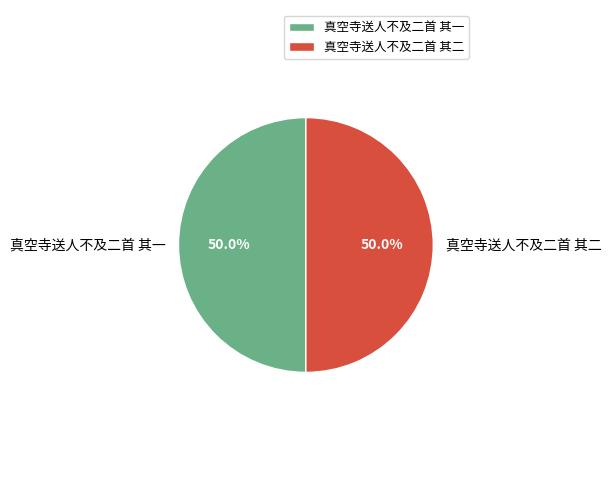

Combined, what portion of the pie is 真空寺送人不及二首 其二 and 真空寺送人不及二首 其一?

100.0%